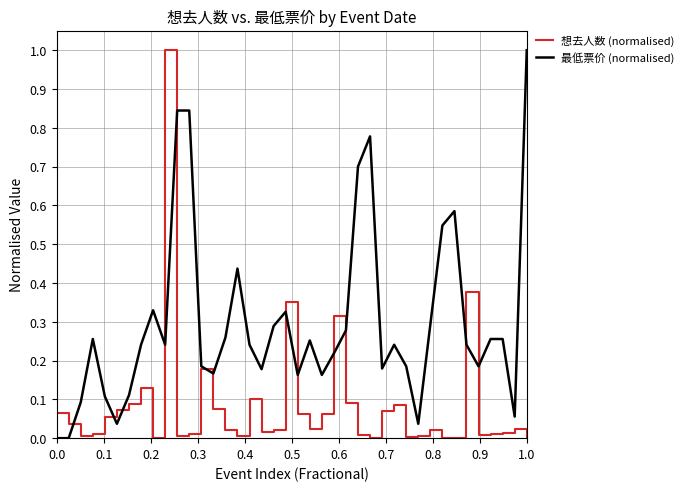

Which series has the largest total across all categories?

最低票价 (normalised)